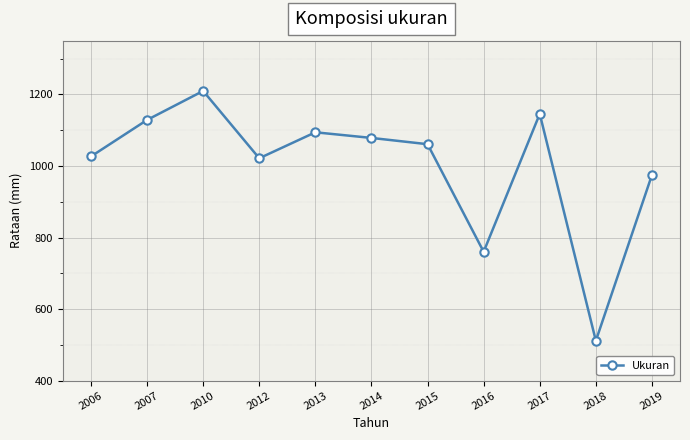

The value at 2007 is 1128.5. True or false?

True